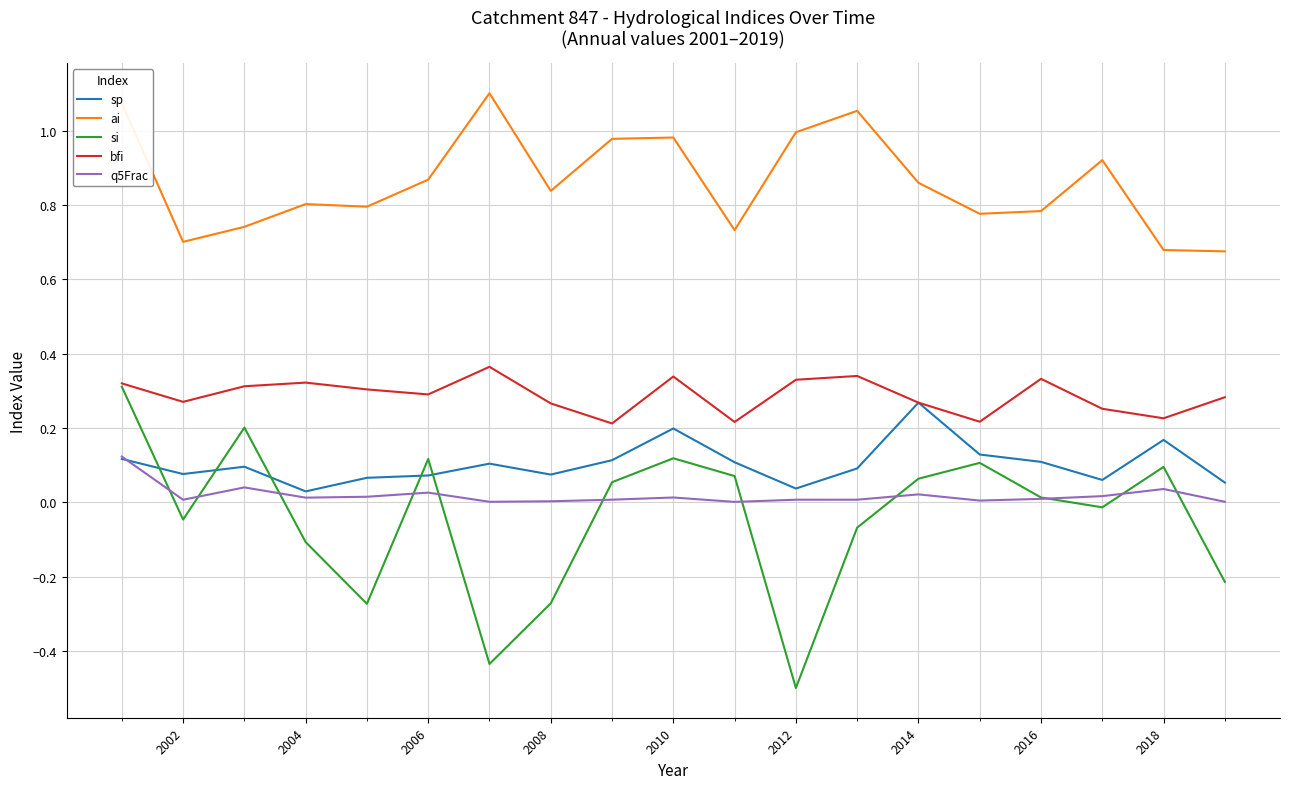

Which series has the largest range (max minus min)?

si